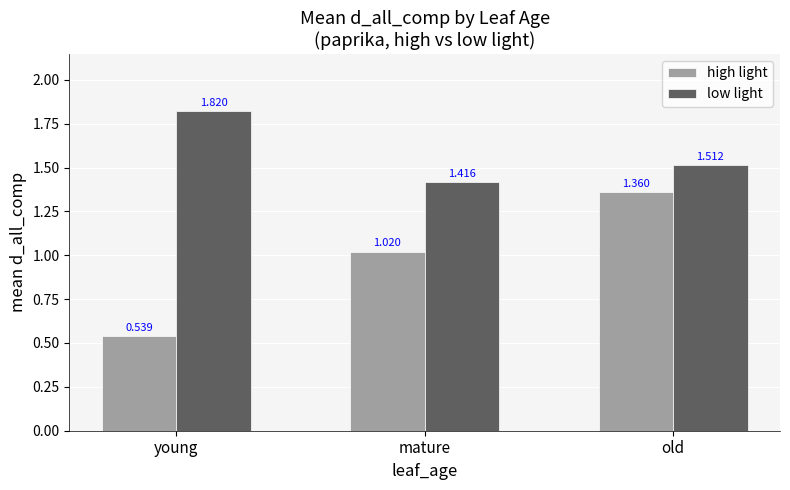

Which category has the lowest value in the high light series?

young